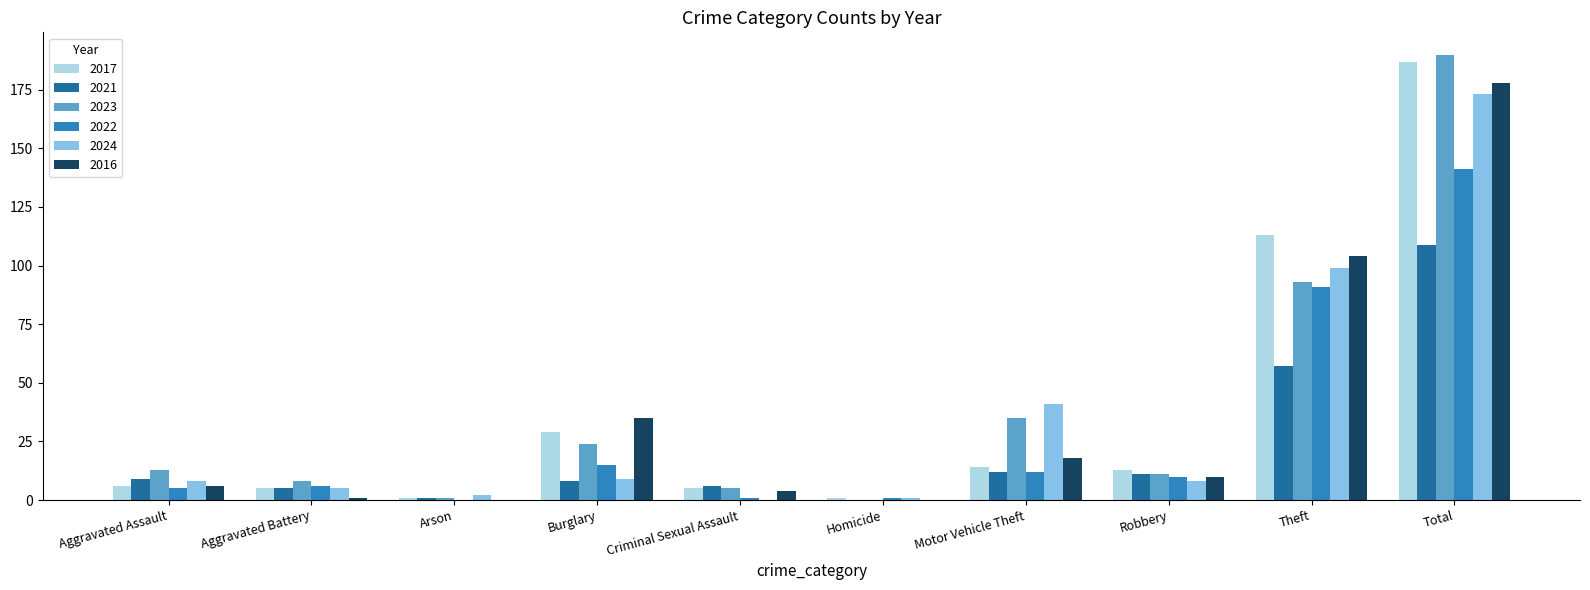

At which label does 2022 reach its peak?

Total